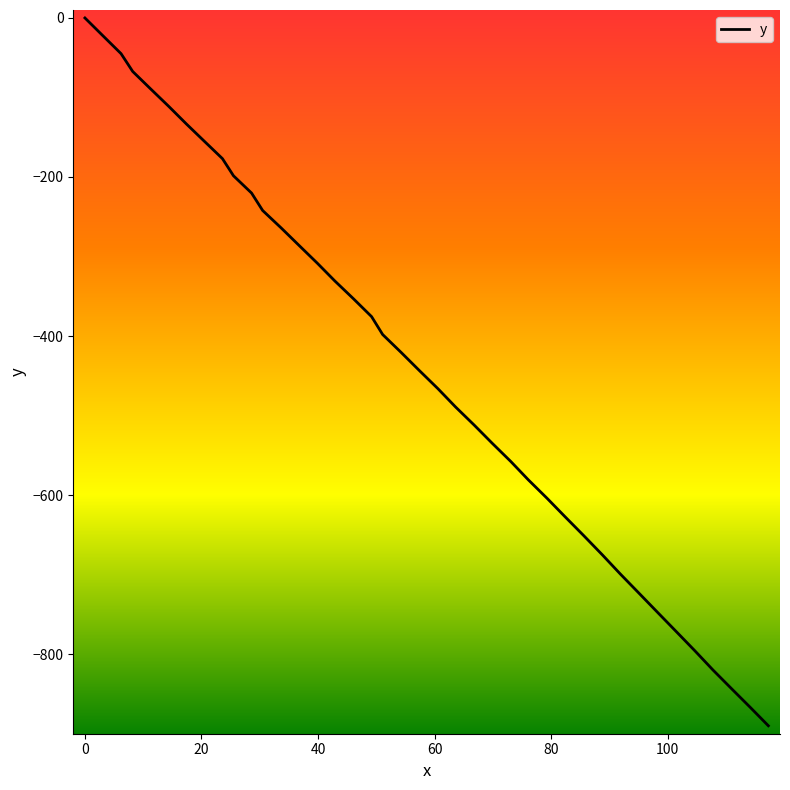

What is the difference between the maximum and minimum values?

890.1